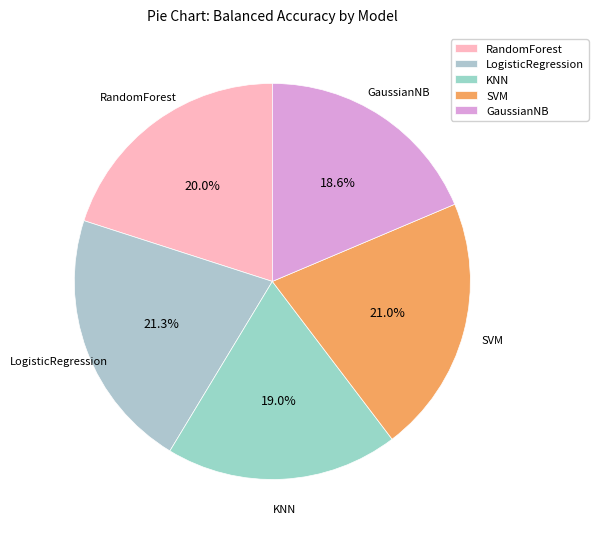

To the nearest percent, what is the combined percentage of KNN and LogisticRegression?

40%